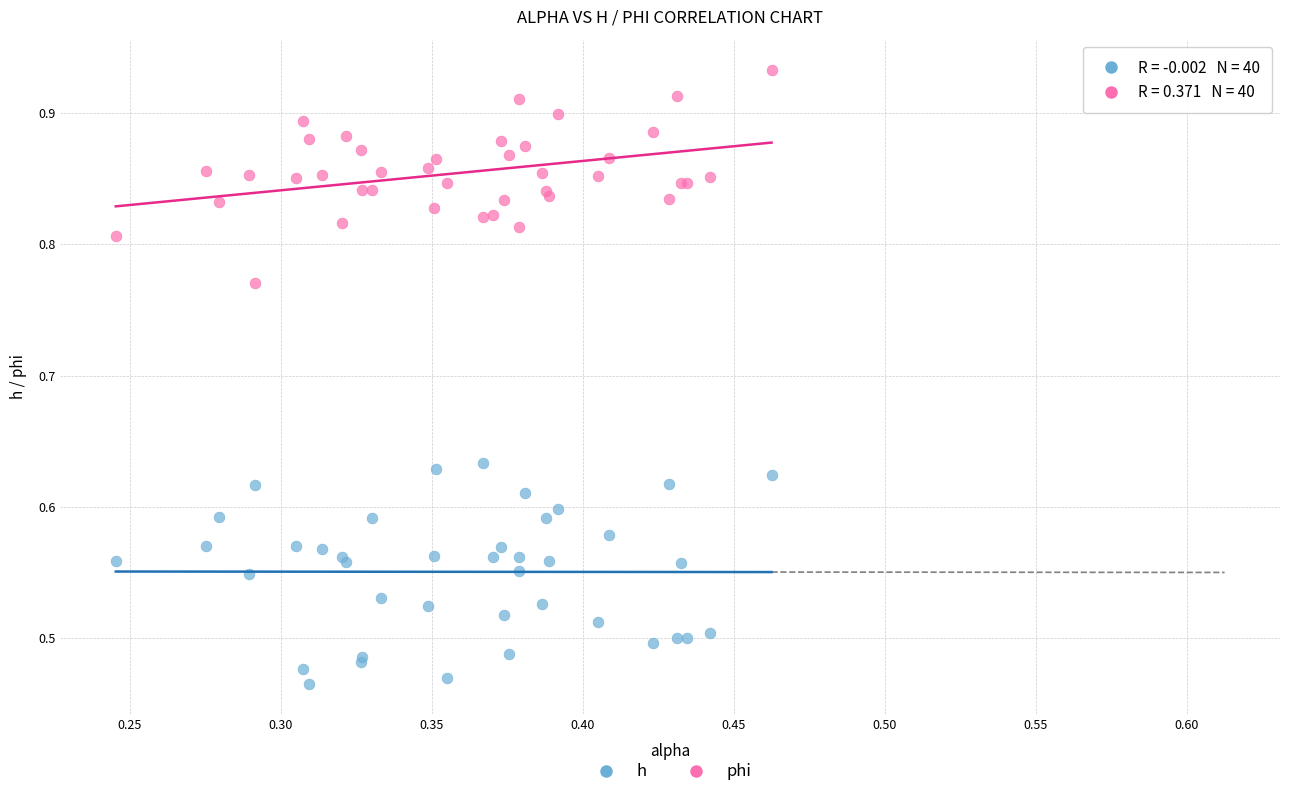

Which series contains the highest Y value?

phi